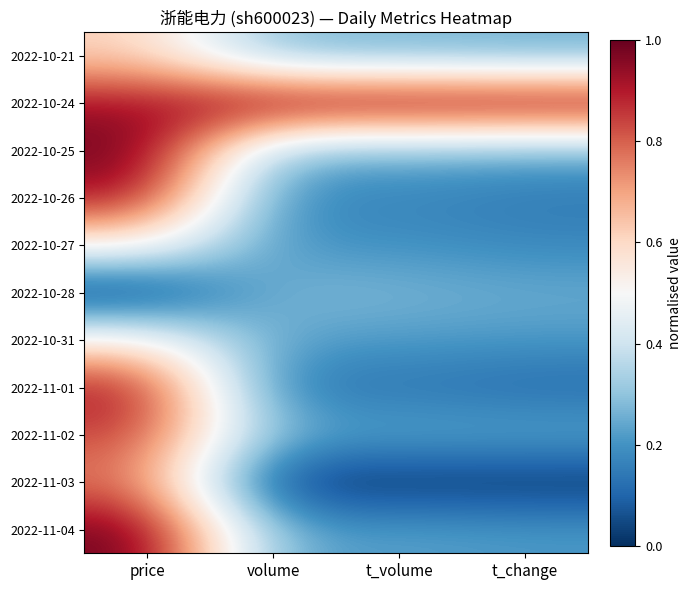

How many series are shown in this chart?

11